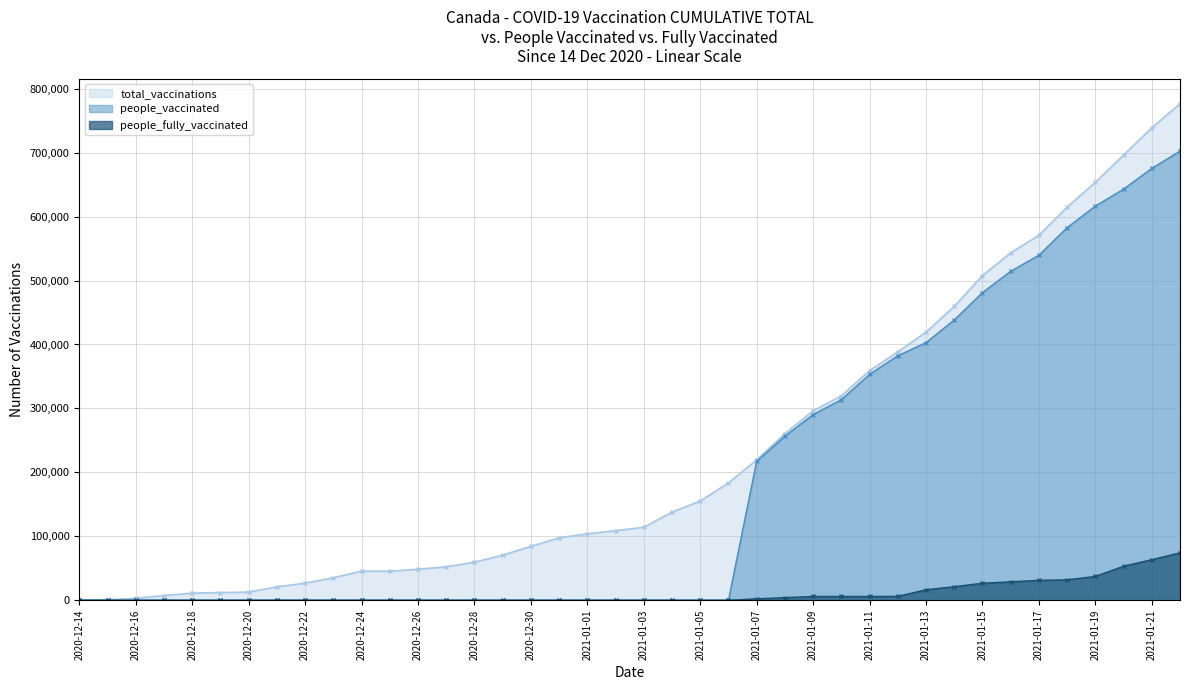

What position from the right is 2021-01-21?

2